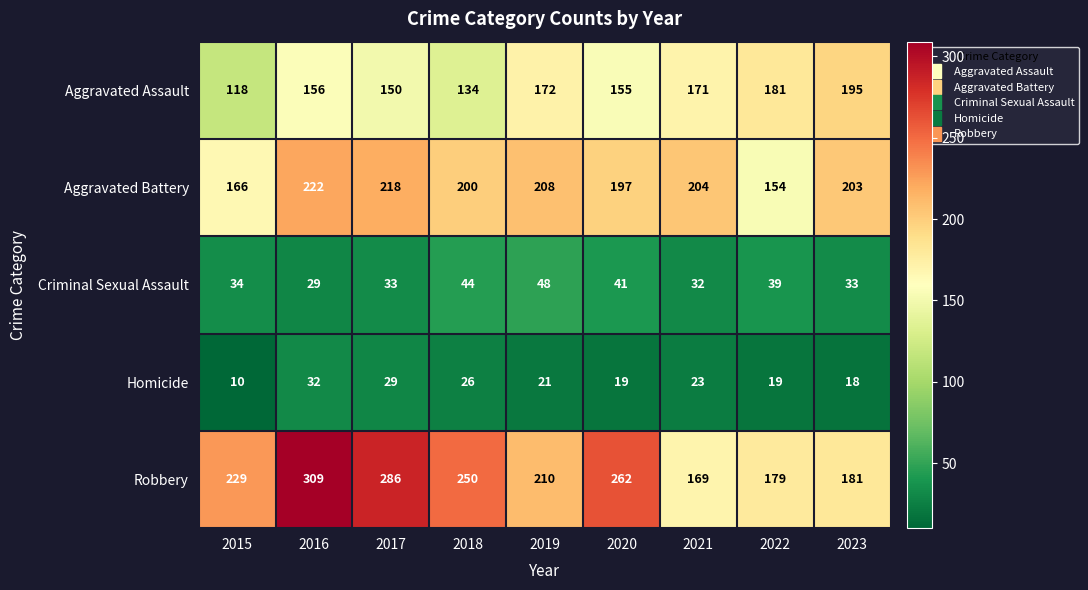

Rank the series by their maximum value, from highest to lowest.

Robbery, Aggravated Battery, Aggravated Assault, Criminal Sexual Assault, Homicide